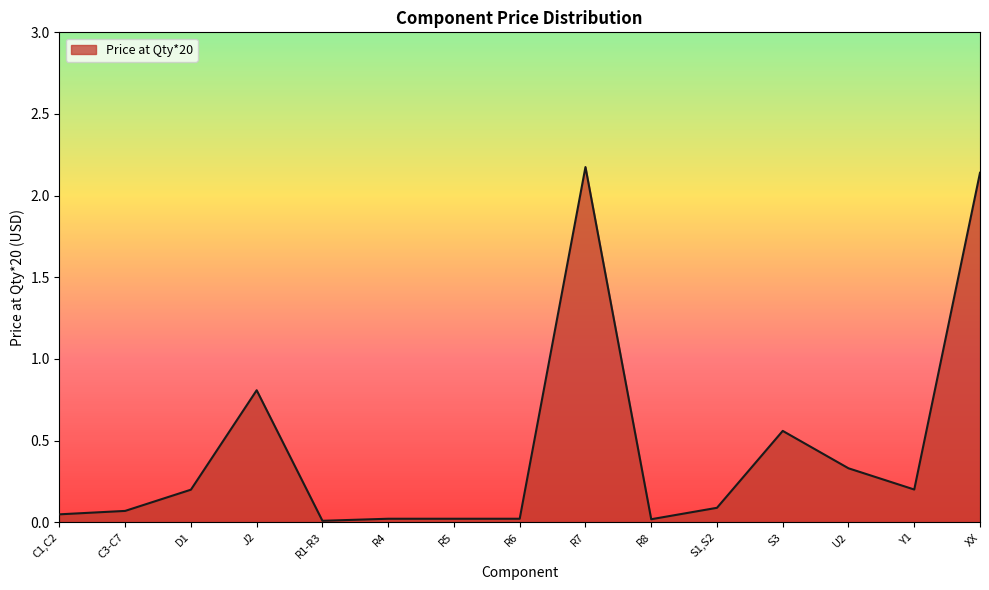

The value at Y1 is 0.2. True or false?

True